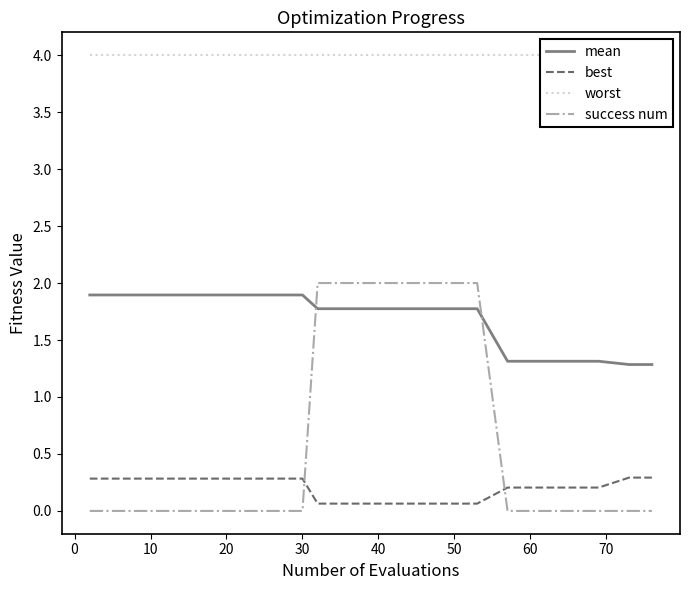

What is the value of the worst point at the 16th from the left?

4.0